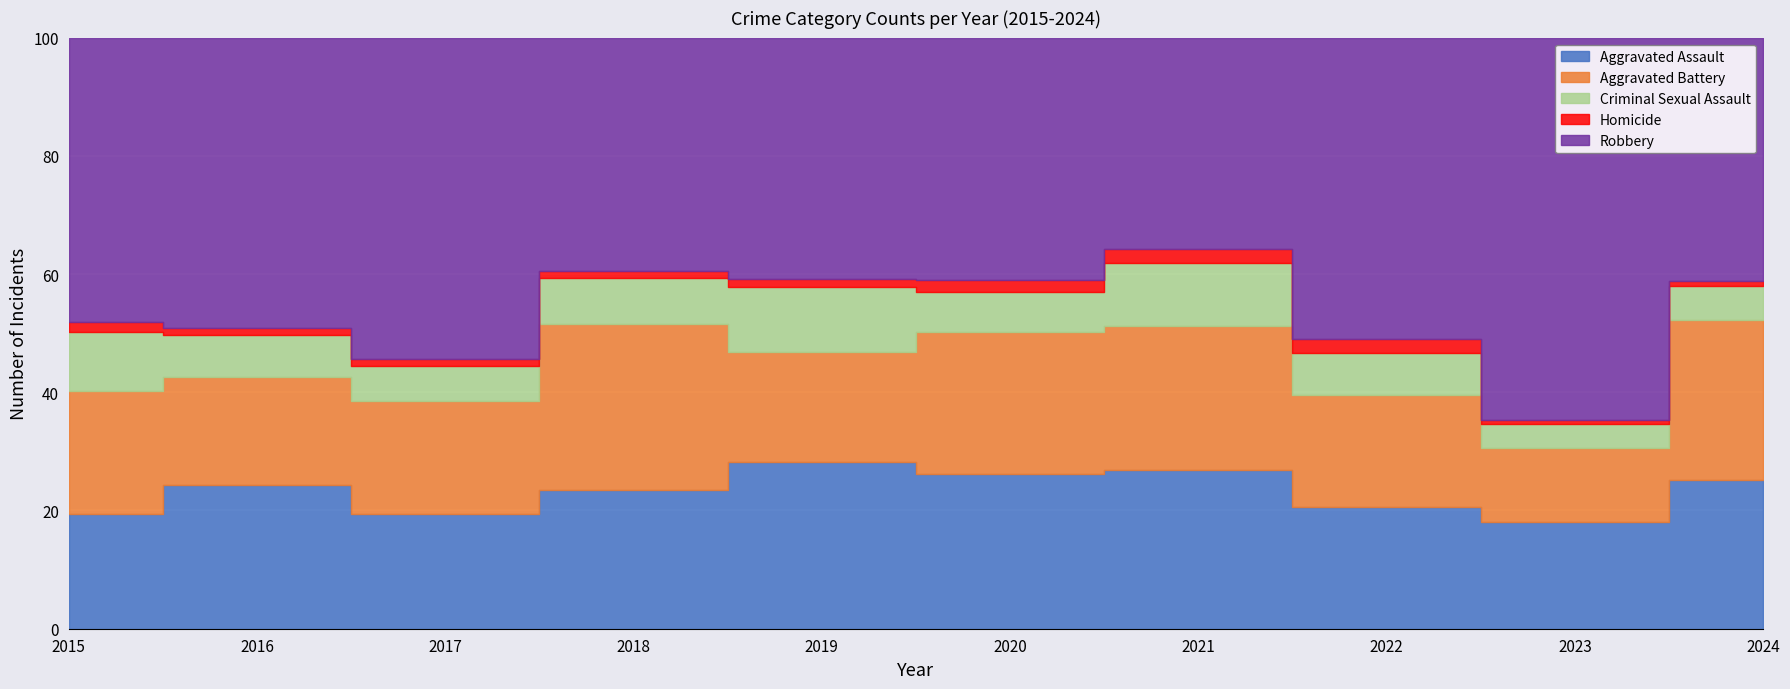

Where does the Criminal Sexual Assault series first go above 24?

2015